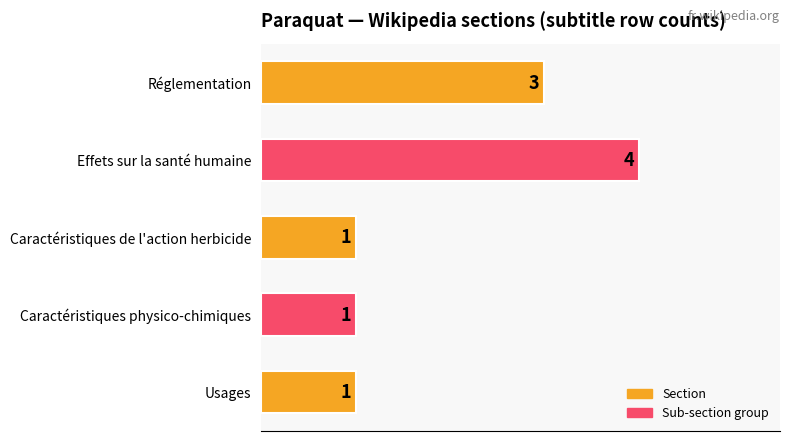

True or false: the data shows 4 at Effets sur la santé humaine.

True